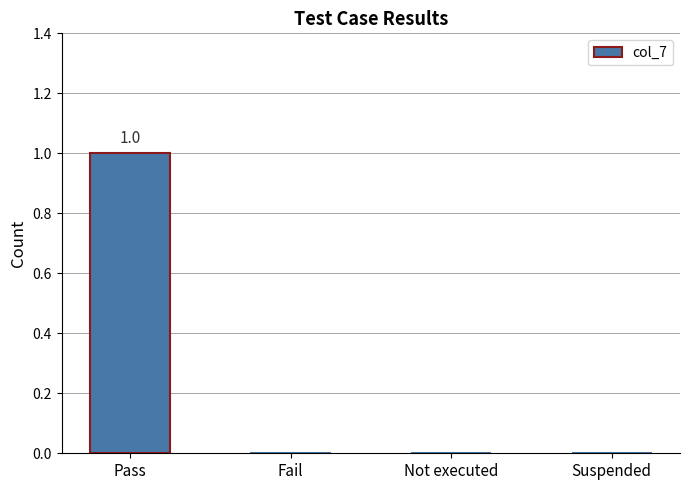

How many categories are shown in the chart?

4